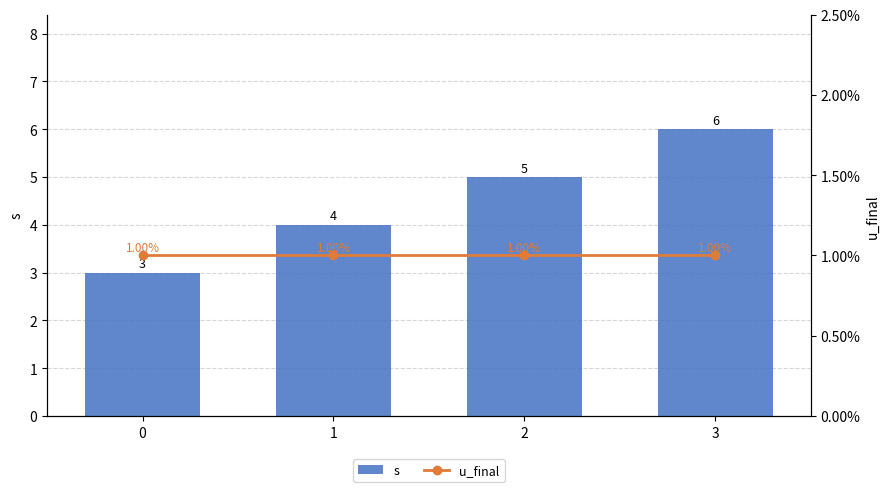

The u_final series shows 1 at 3. True or false?

True